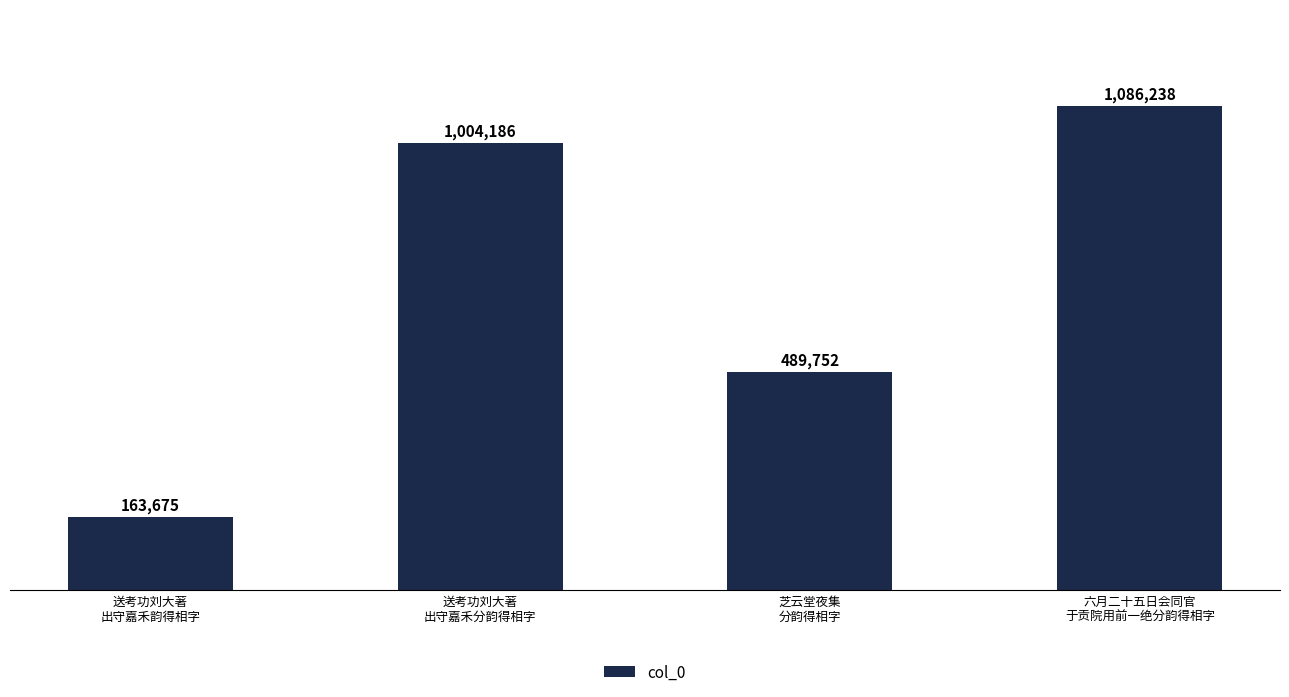

How many distinct data groups are displayed?

1